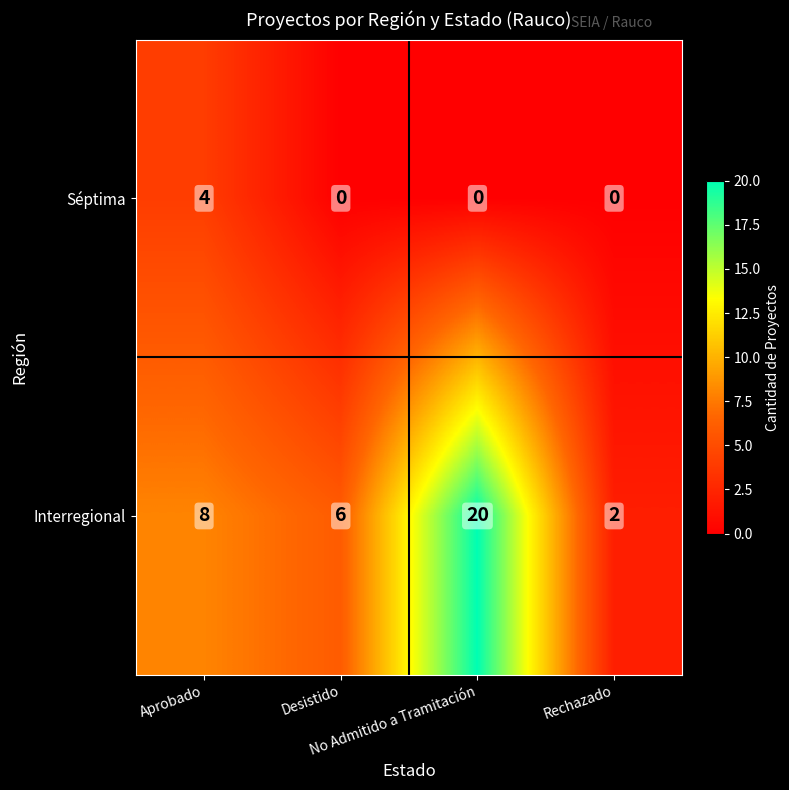

What is the difference between the maximum and second lowest values in the Séptima series?

4